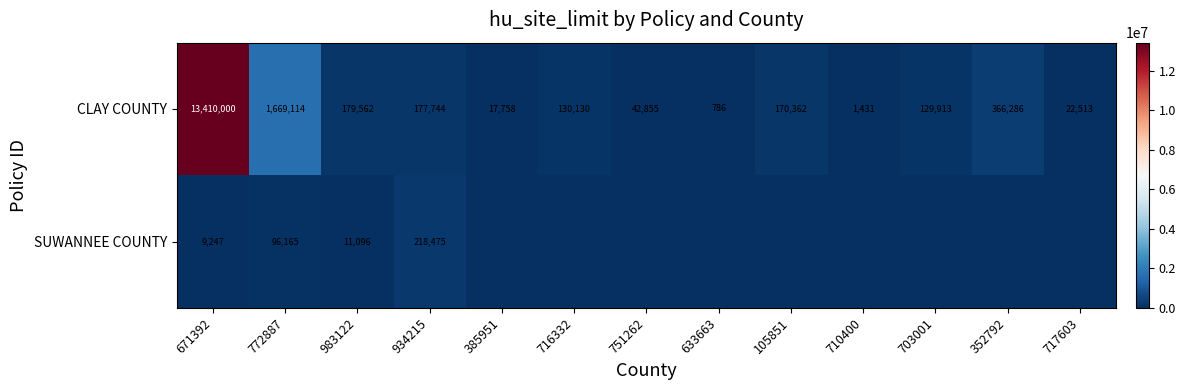

Is the value of CLAY COUNTY at 983122 greater than the value of SUWANNEE COUNTY at 934215?

No